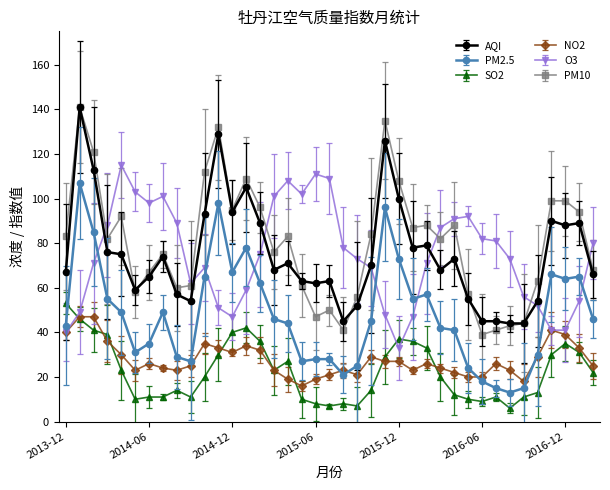

What is the minimum value for SO2?

6